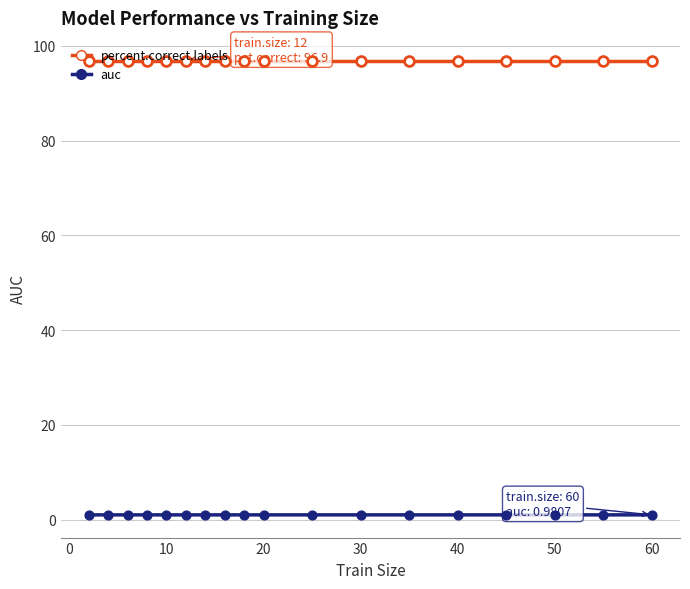

What are all the series names shown in the legend?

percent.correct.labels, auc